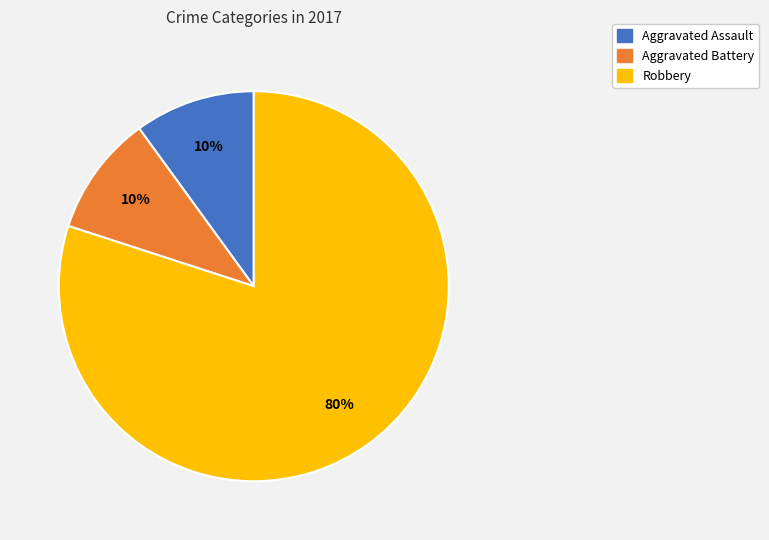

Combined, do Aggravated Battery and Robbery account for over 50%?

Yes